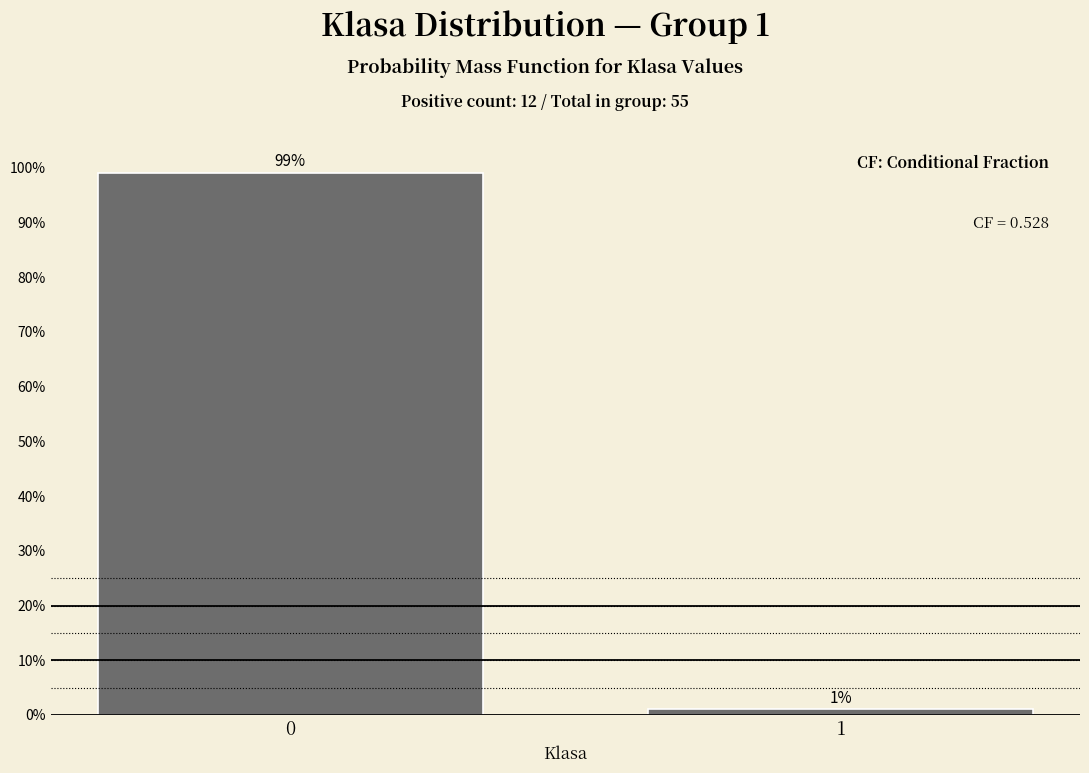

Reading left to right, what are all the values shown in this chart?

99.0	1.0